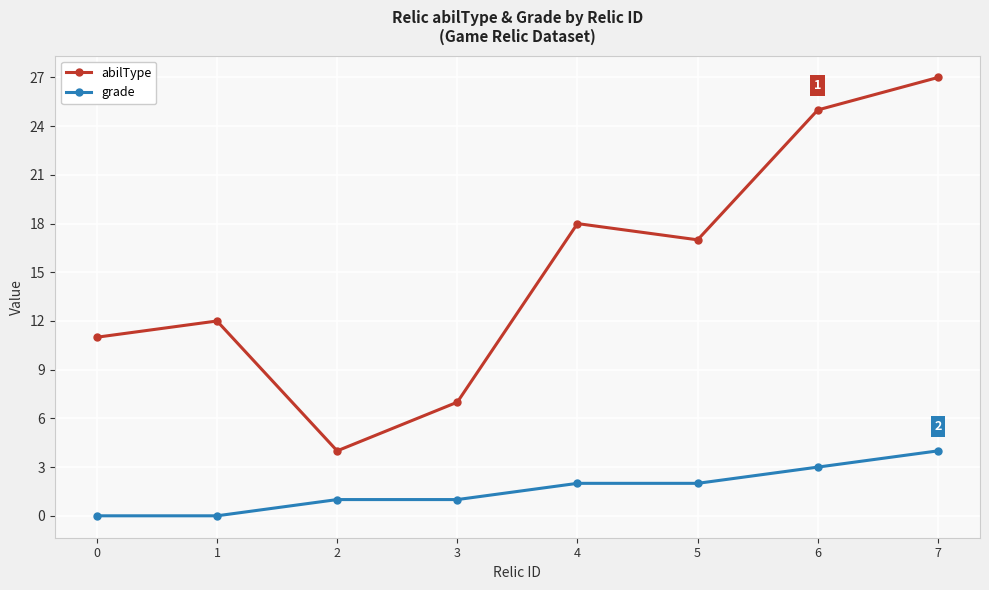

Is this an area chart (filled region under the line)?

No